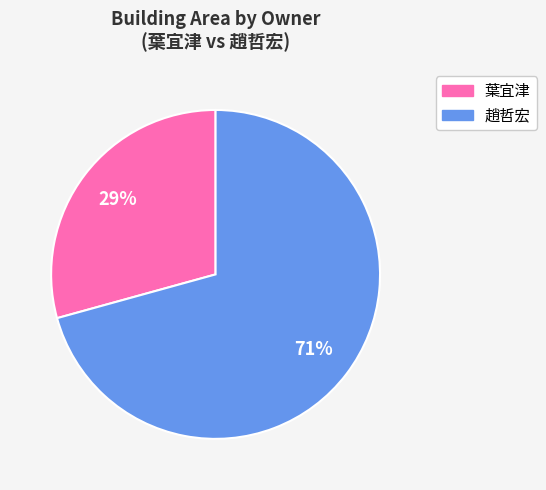

Does any single category account for the majority?

Yes